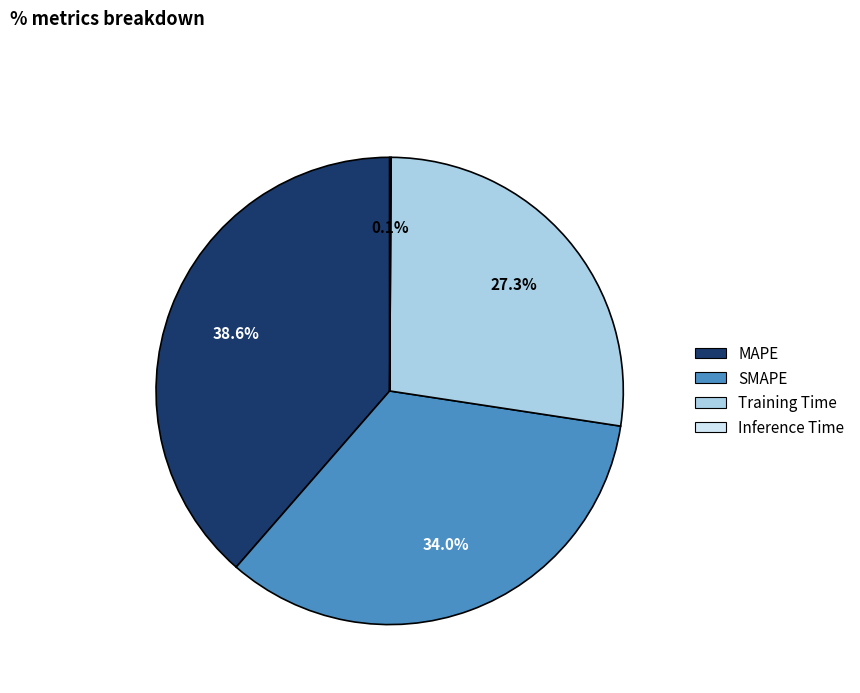

Which has a higher value, Training Time or MAPE?

MAPE